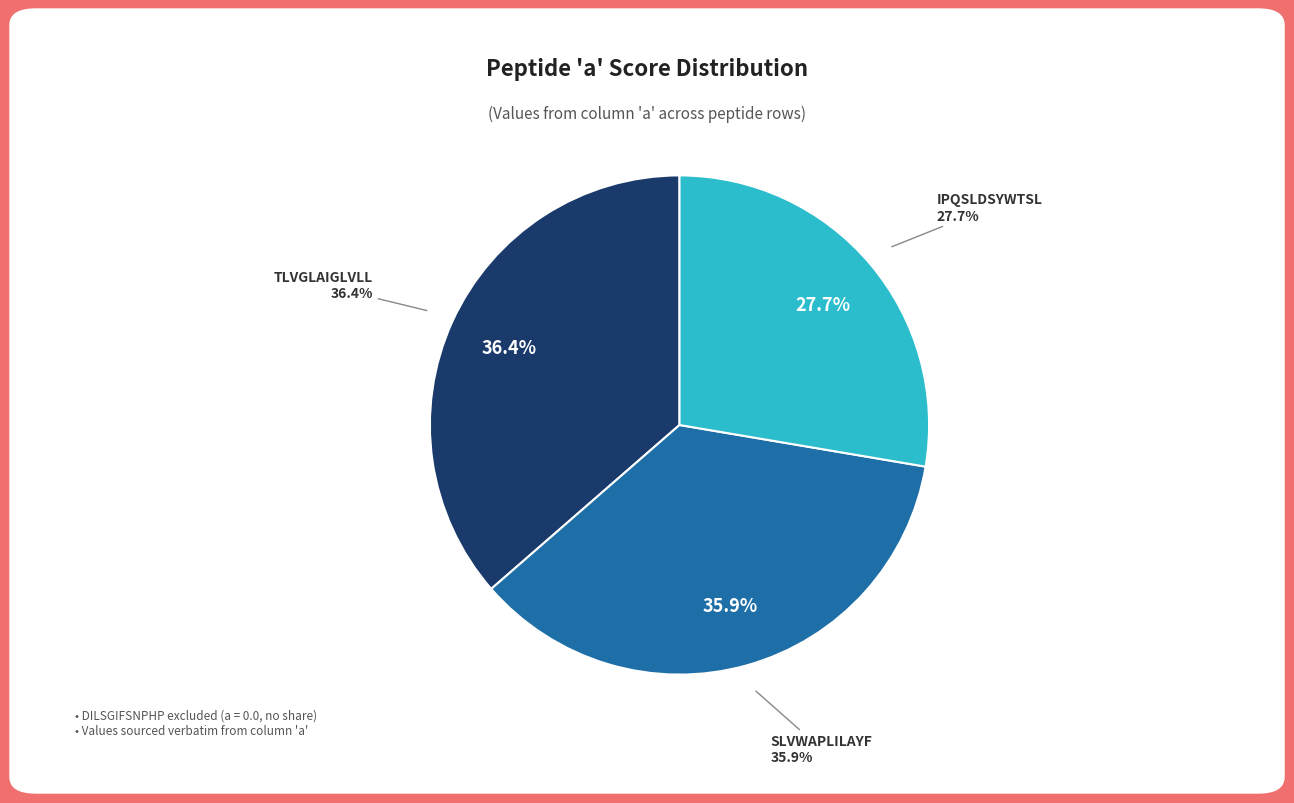

Between SLVWAPLILAYF and TLVGLAIGLVLL, which is larger?

TLVGLAIGLVLL